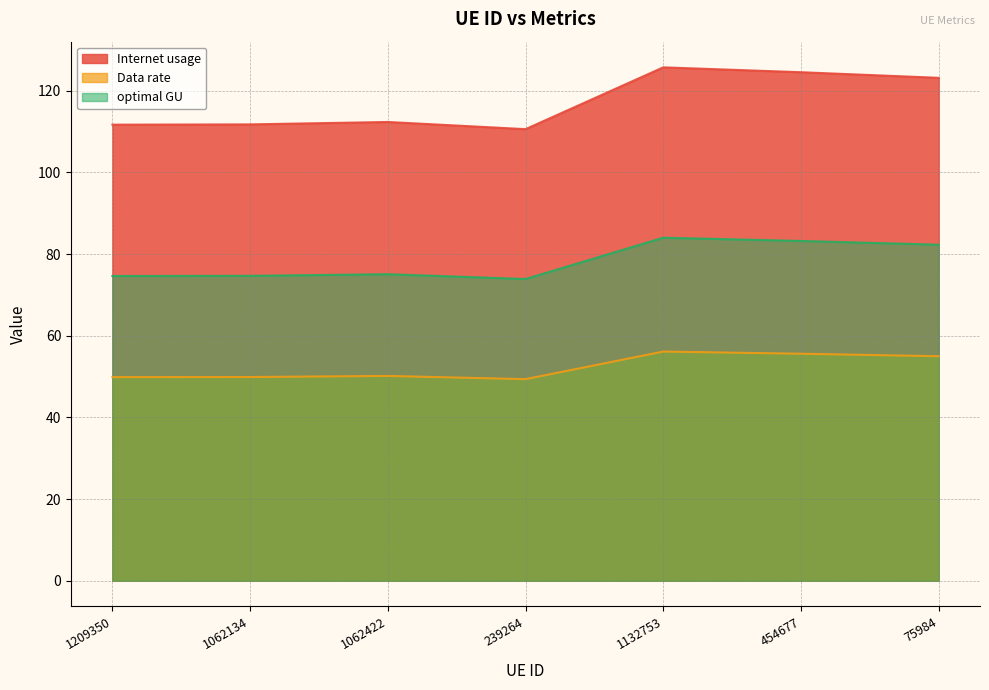

Which series changed the most between 1062134 and 239264?

Internet usage